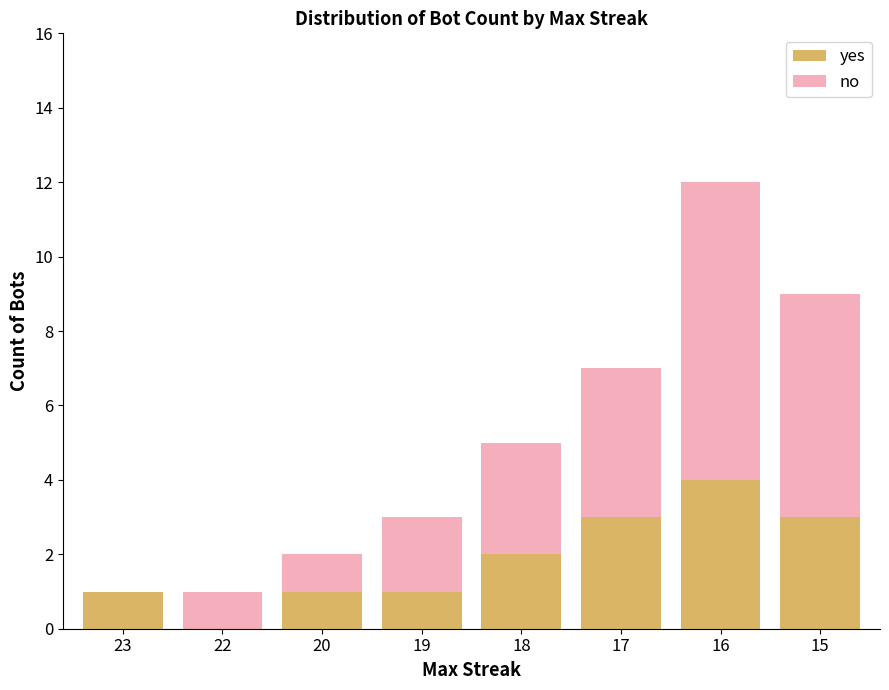

Are the bars grouped side by side (vs. stacked)?

No